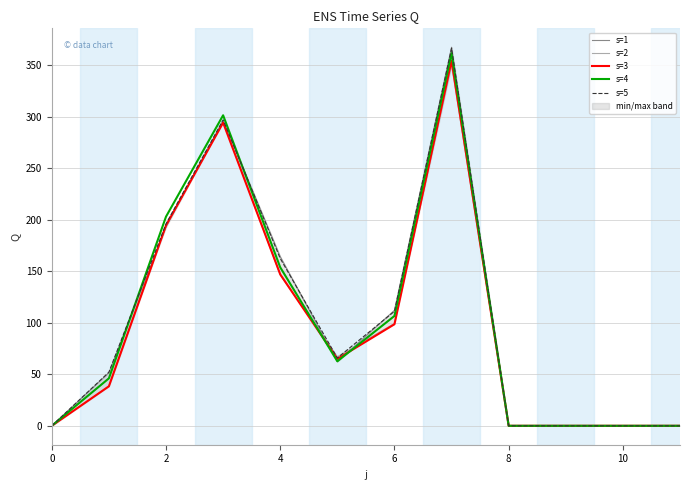

What is the sum of all s=5 values?

1251.6